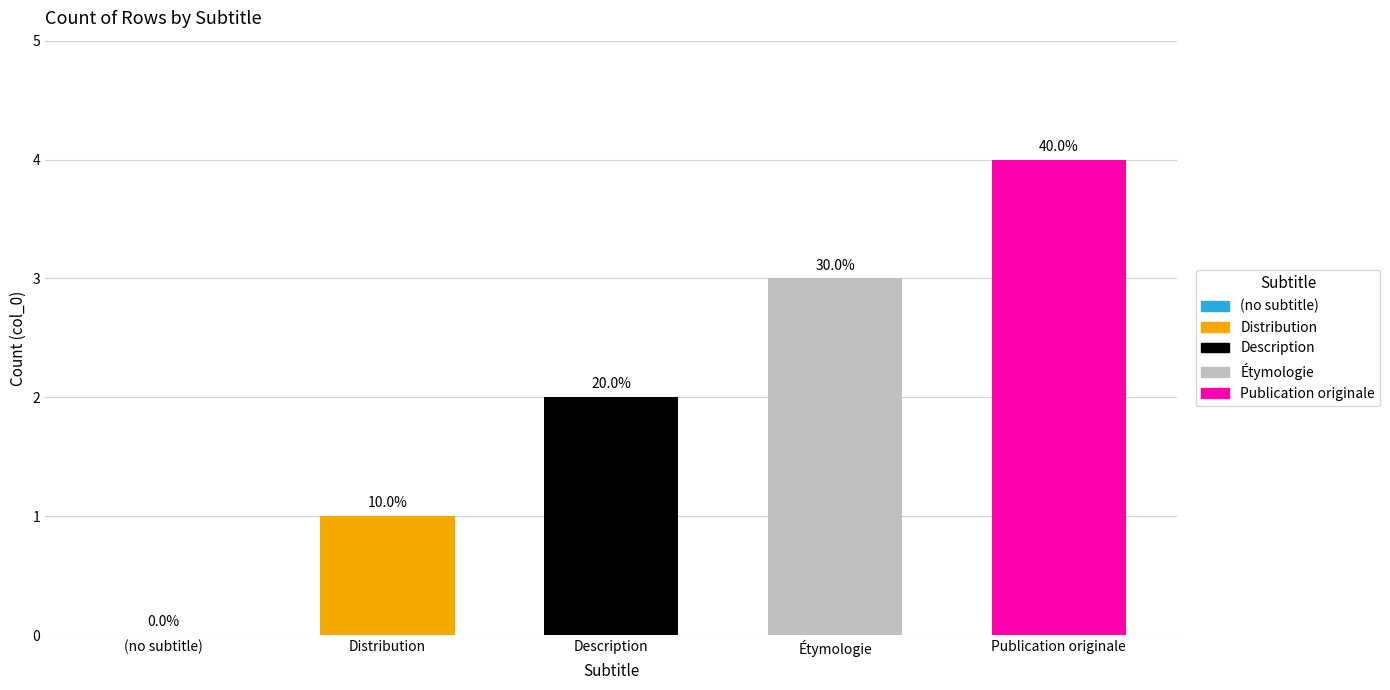

What is the label of the 3rd bar from the right?

Description